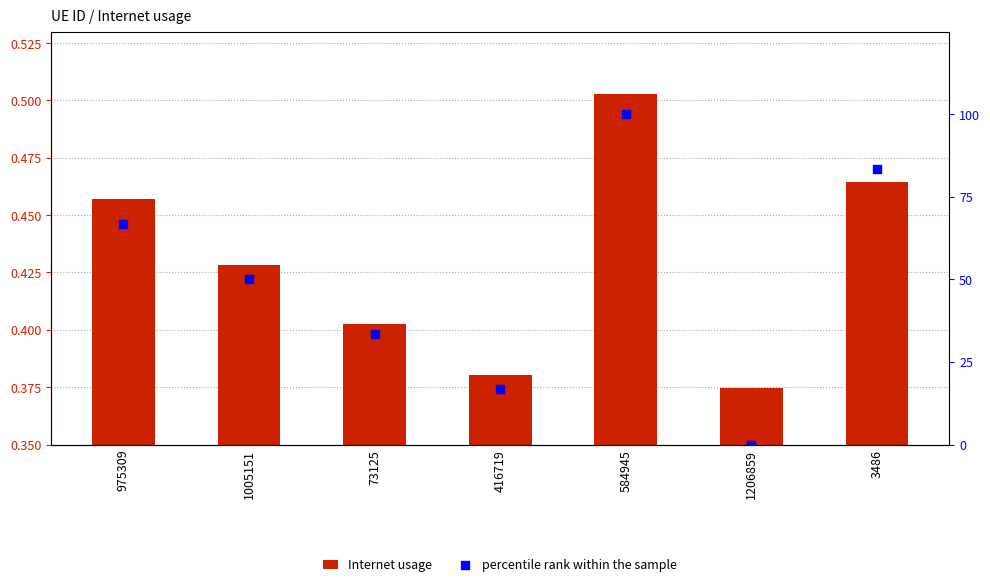

Which series has the largest total across all categories?

percentile rank within the sample